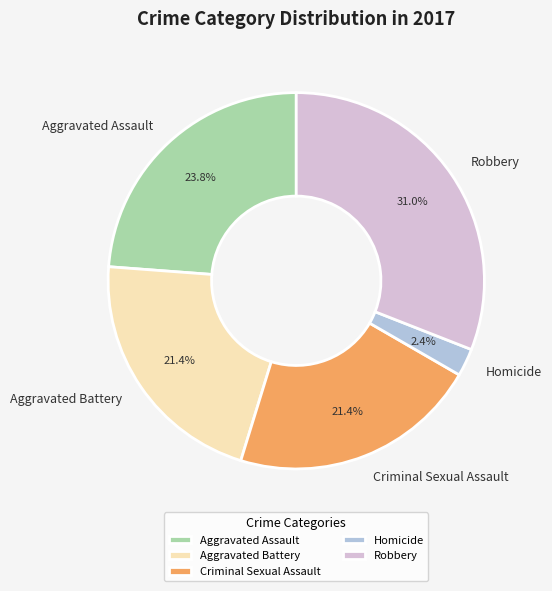

The Aggravated Battery slice represents 21% of the pie. True or false?

True